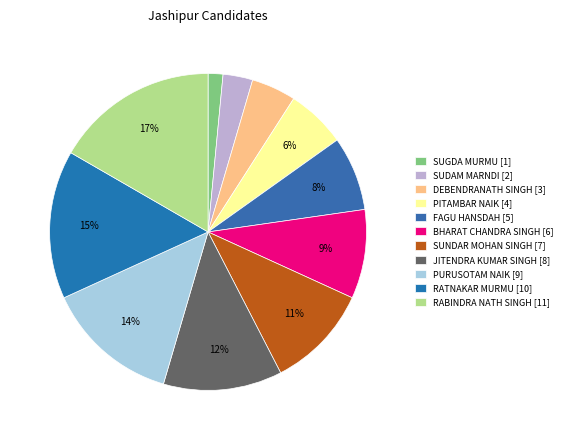

What is the total percentage of BHARAT CHANDRA SINGH and FAGU HANSDAH?

16.7%